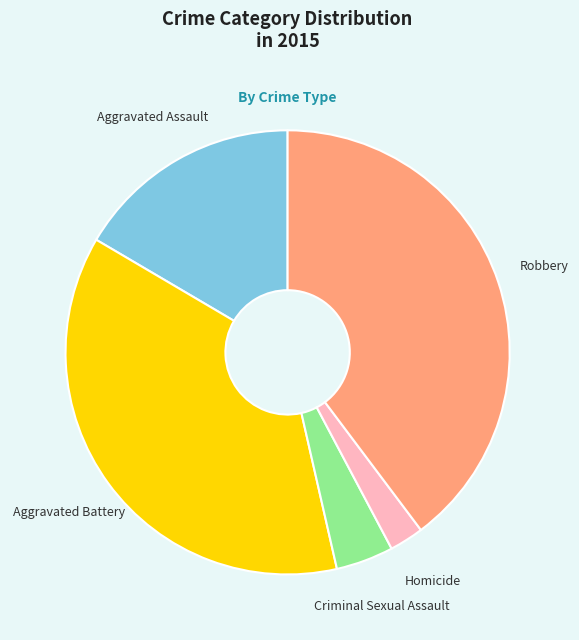

Approximately how many times larger is the value at Aggravated Battery compared to Criminal Sexual Assault?

8.8